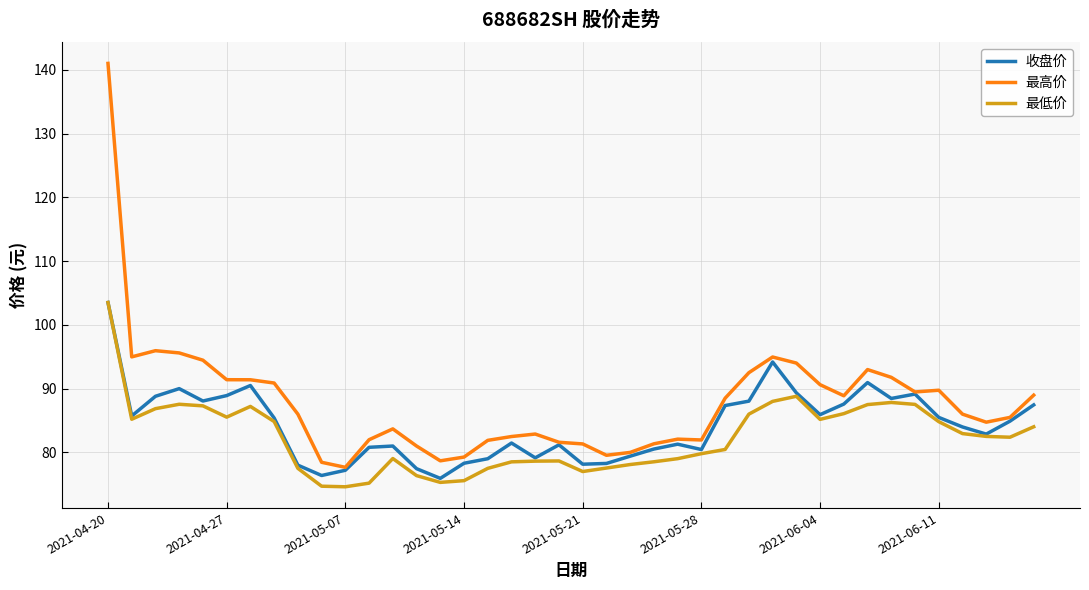

True or false: 最高价 and 最低价 cross at least once.

False